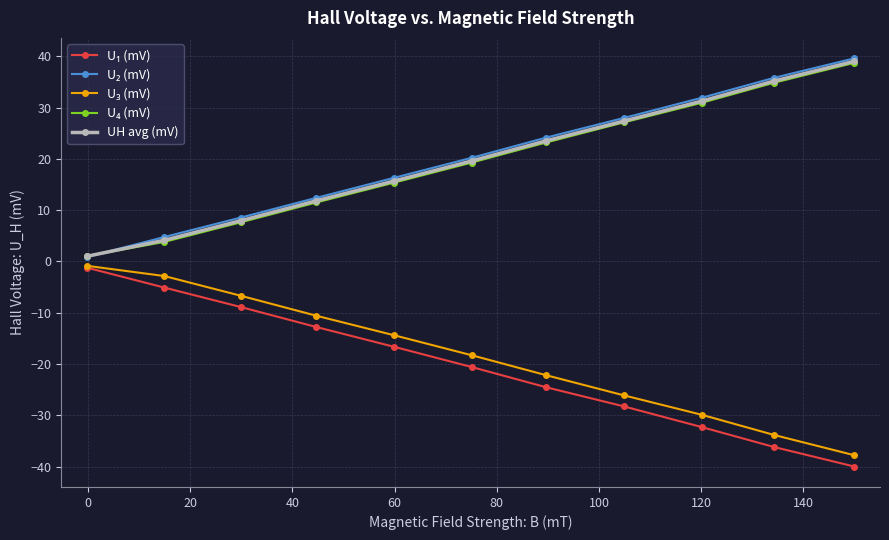

What is the greatest value displayed?

39.6